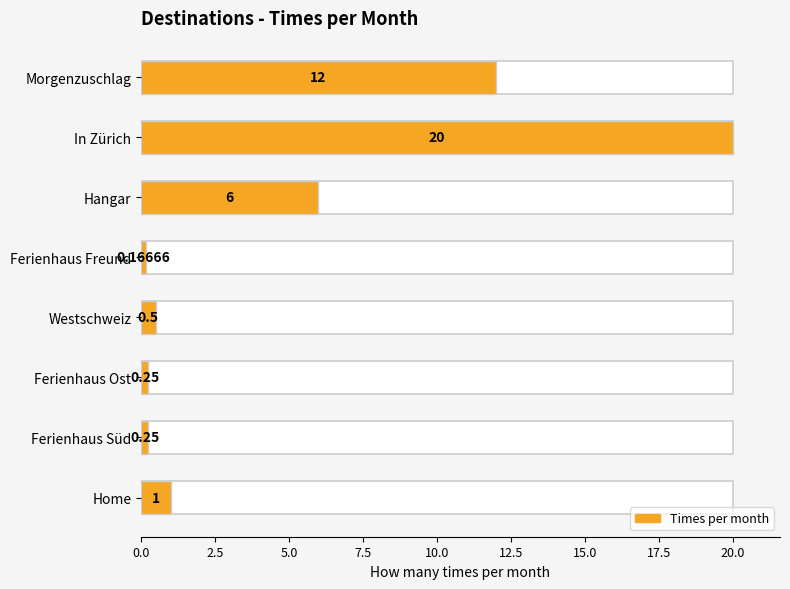

Between Westschweiz and Ferienhaus Ost, which is larger?

Westschweiz